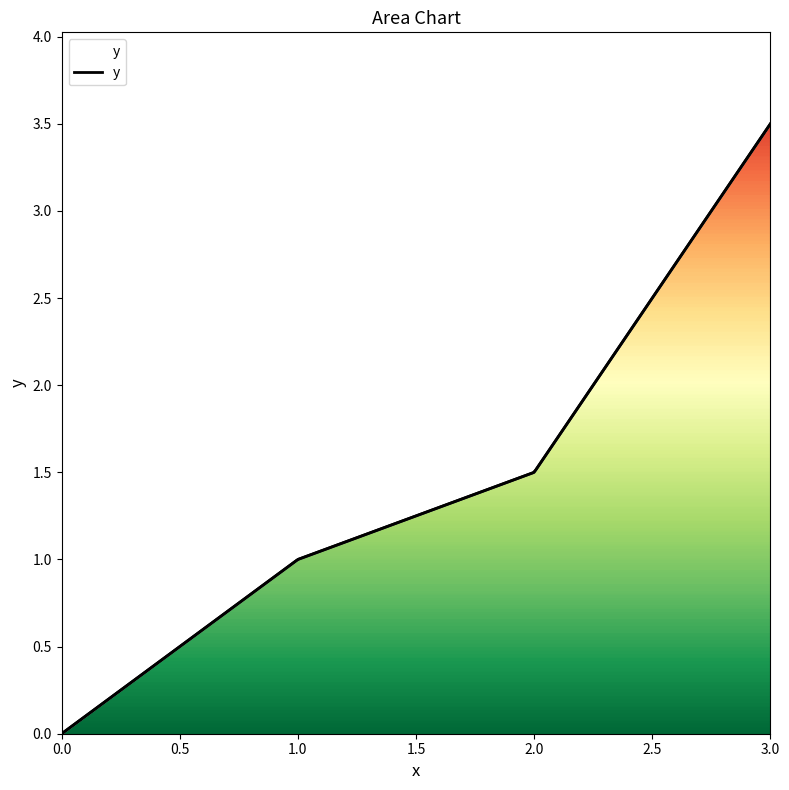

Reading left to right, what are all the values shown in this chart?

0=0.0	1=1.0	2=1.5	3=3.5